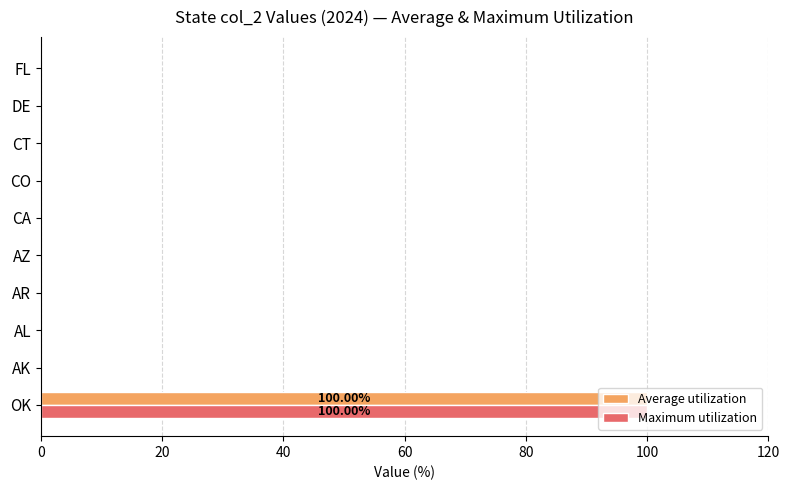

At which category is the sum across all series the highest?

OK